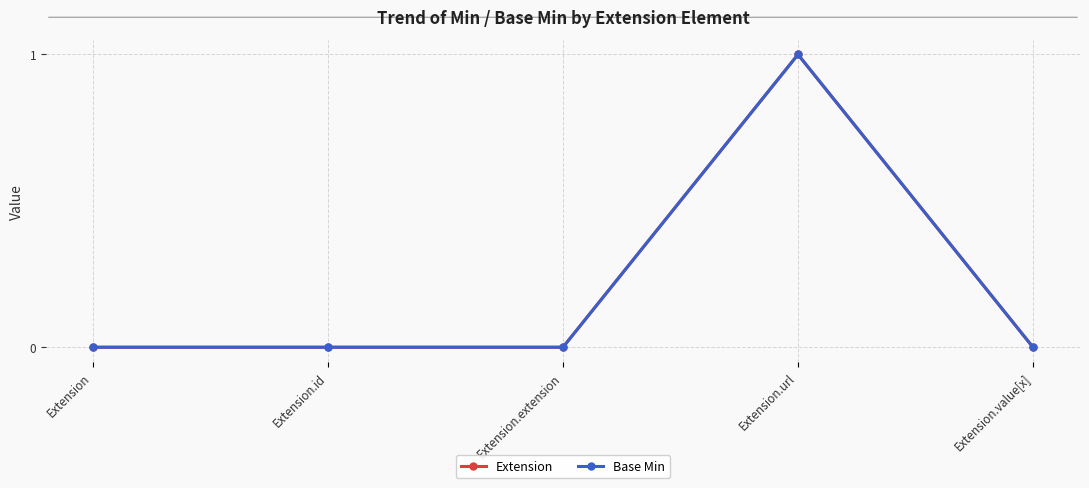

Does the chart have visible grid lines?

Yes